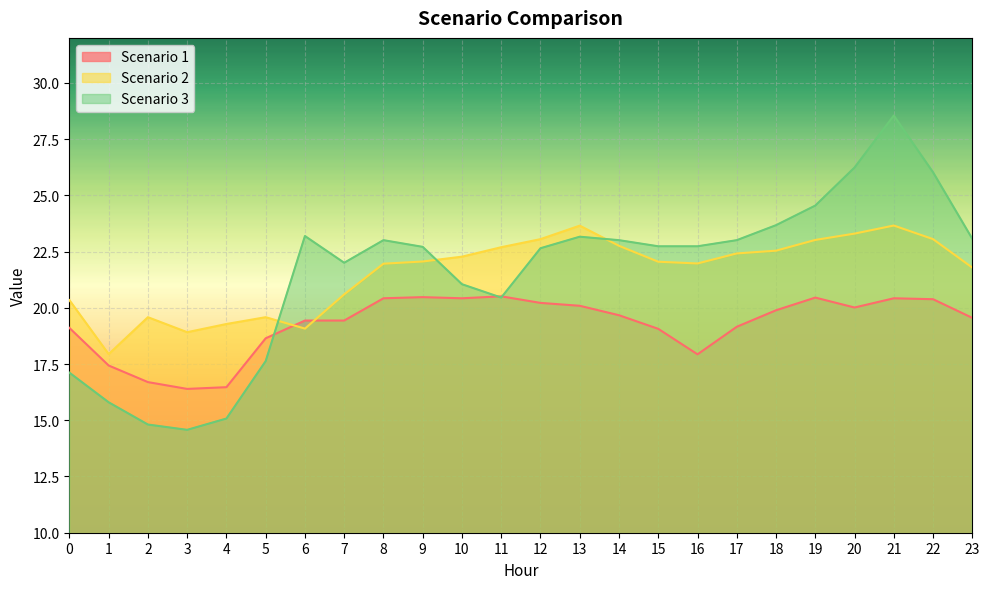

What is the approximate value of Scenario 1 at 19?

20.5